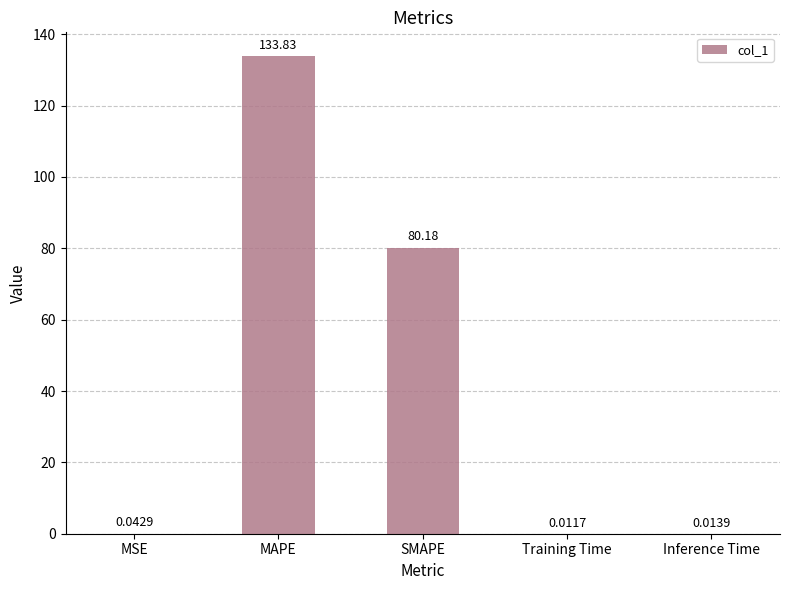

Which category has the highest value across all series?

MAPE